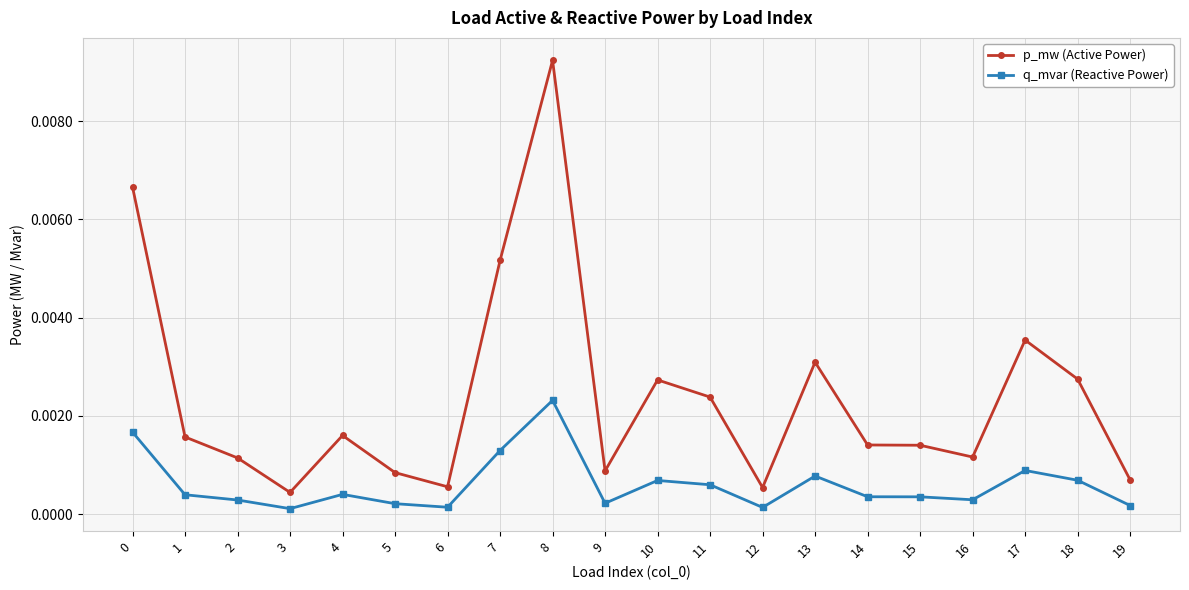

True or false: q_mvar (Reactive Power) has more than 0 points higher than both neighbors.

True